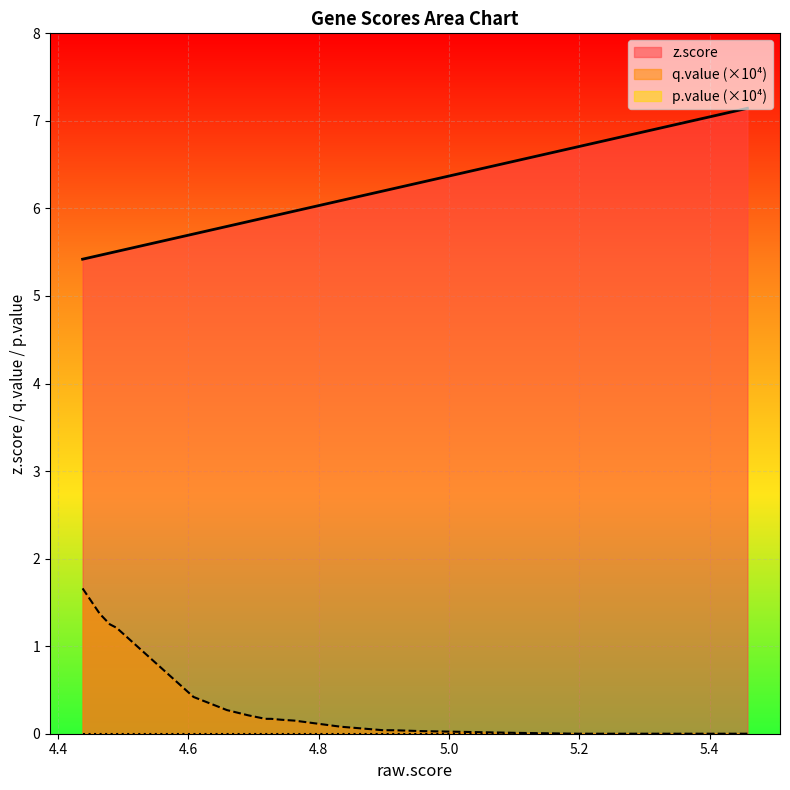

Which series has the largest total across all categories?

z.score